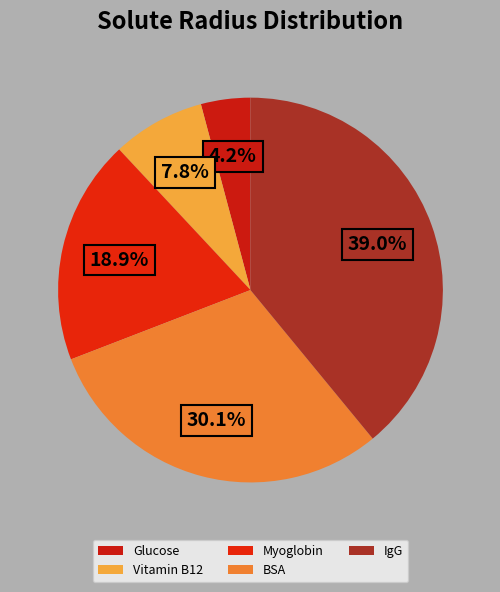

Which category has the smallest portion of the pie?

Glucose